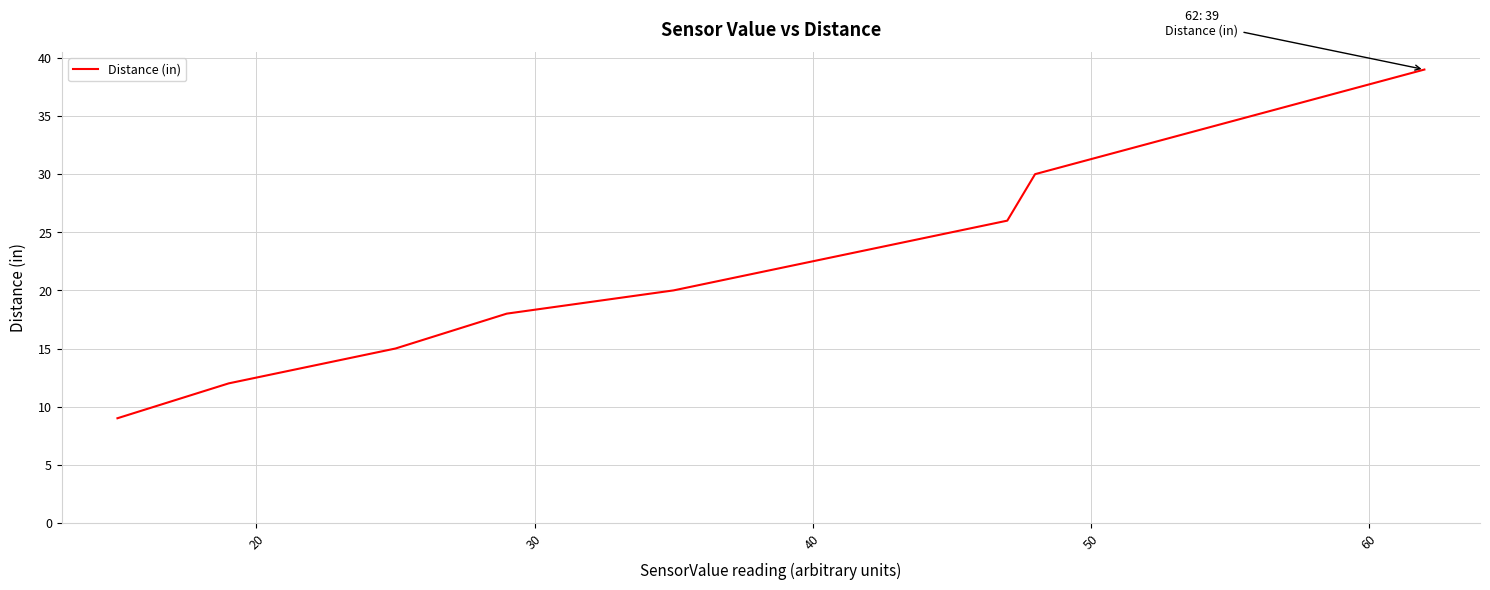

What is the smallest value displayed?

9